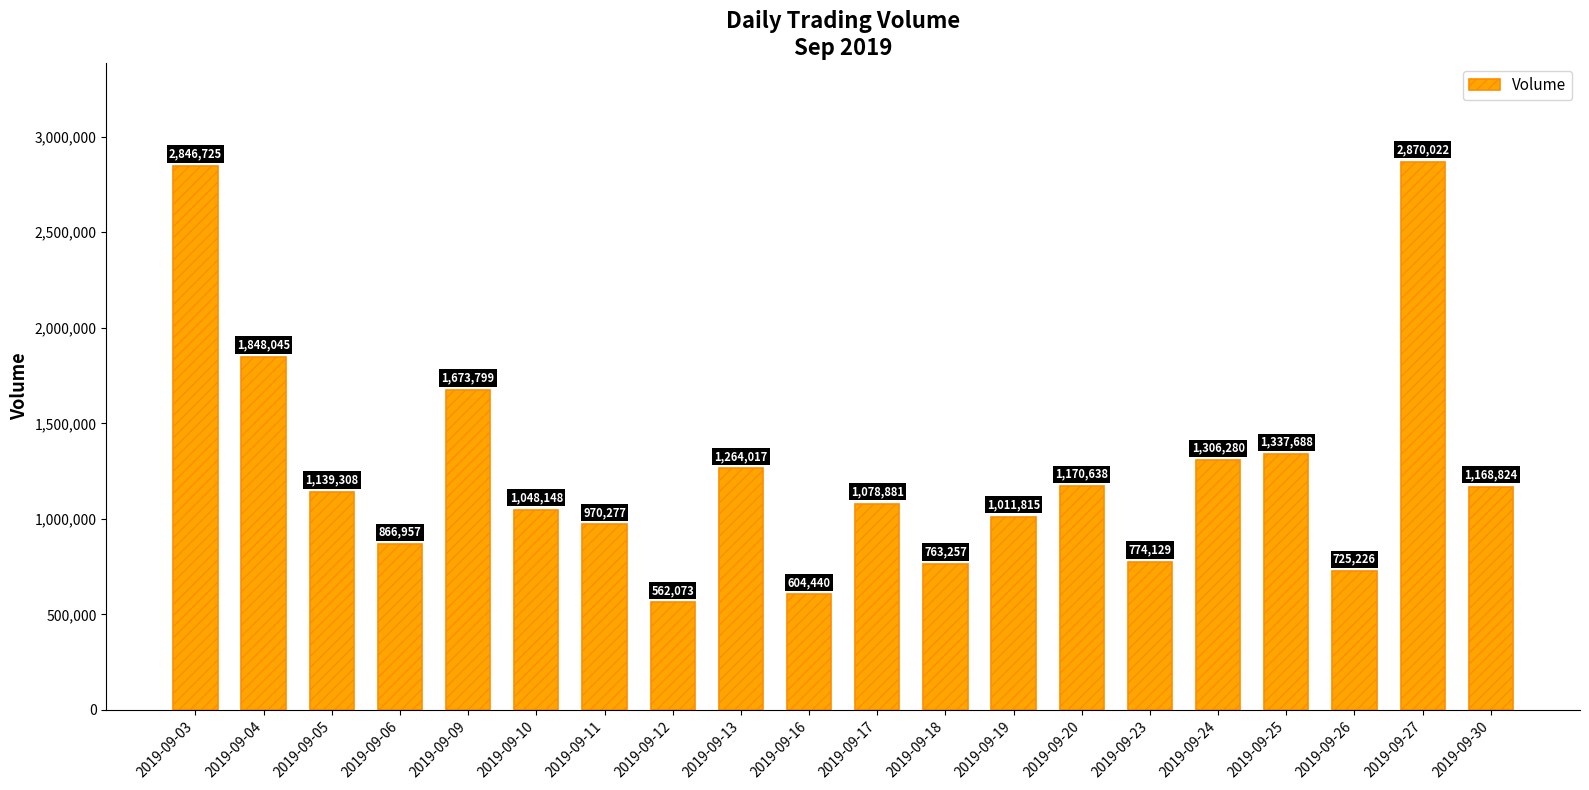

What is the minimum value shown in the chart?

562073